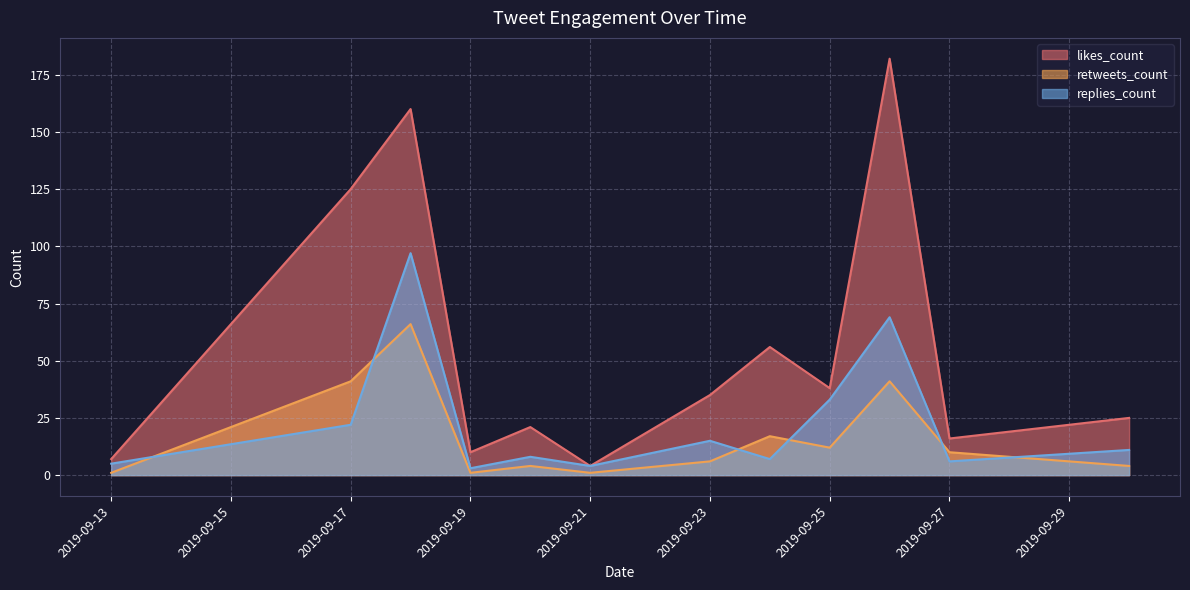

Which series has the largest total across all categories?

likes_count